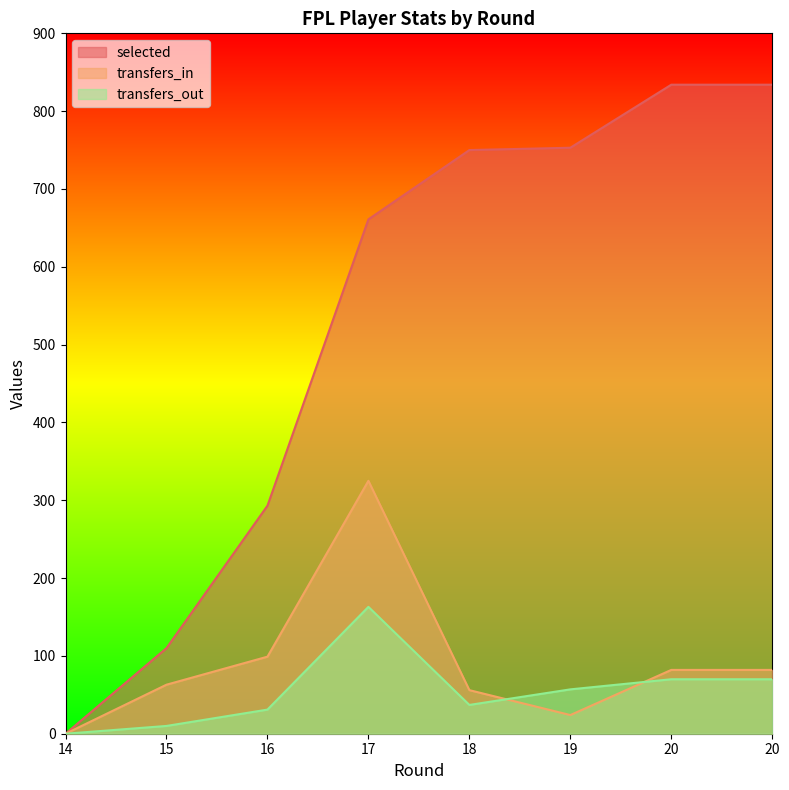

True or false: selected has more than 2 points higher than both neighbors.

False